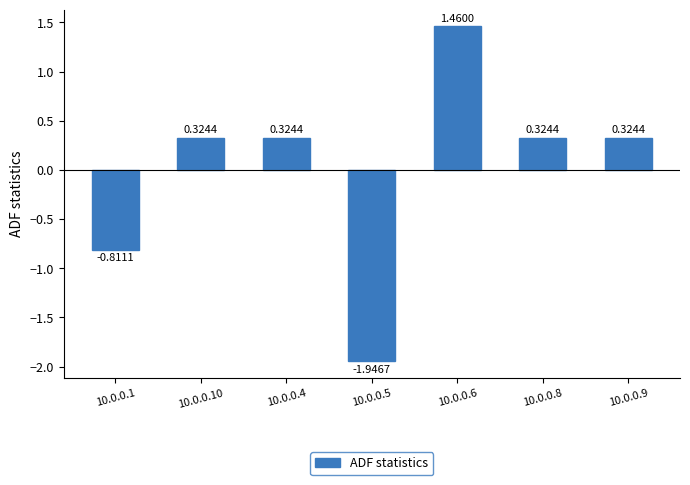

What is the difference between the maximum and minimum values?

3.4